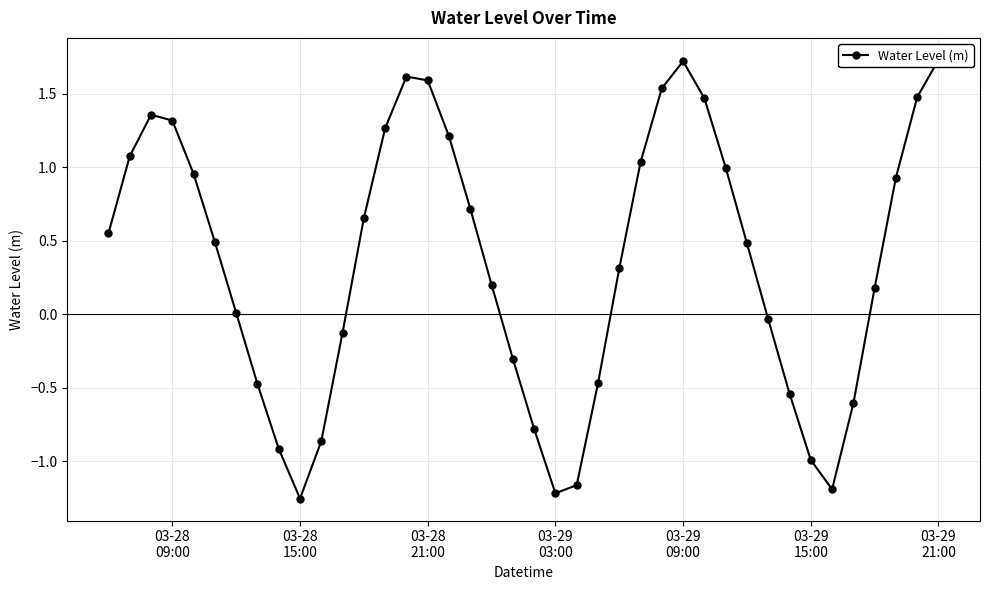

The chart shows a value of -2.0 at 03-29 03:00. True or false?

False